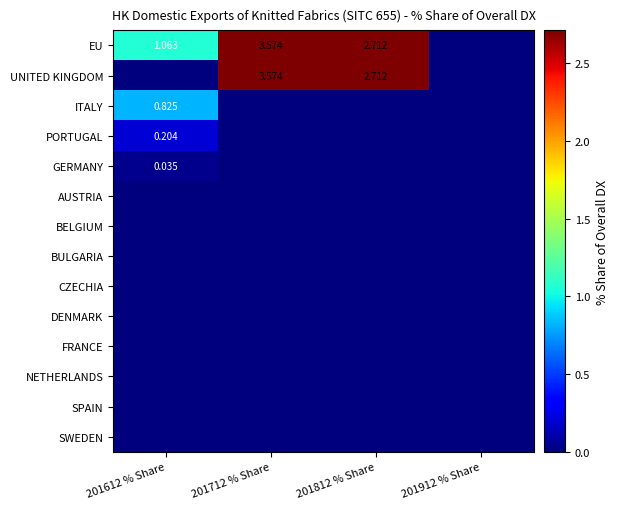

How many series are shown in this chart?

14